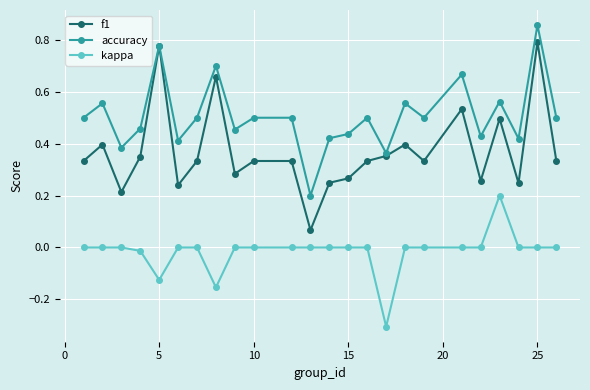

Rank the series by their average value, from highest to lowest.

accuracy, f1, kappa